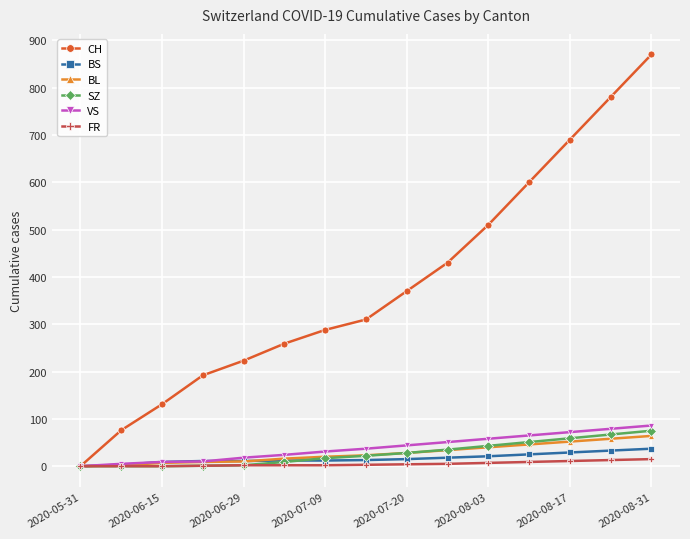

Count the number of data series in this chart.

6